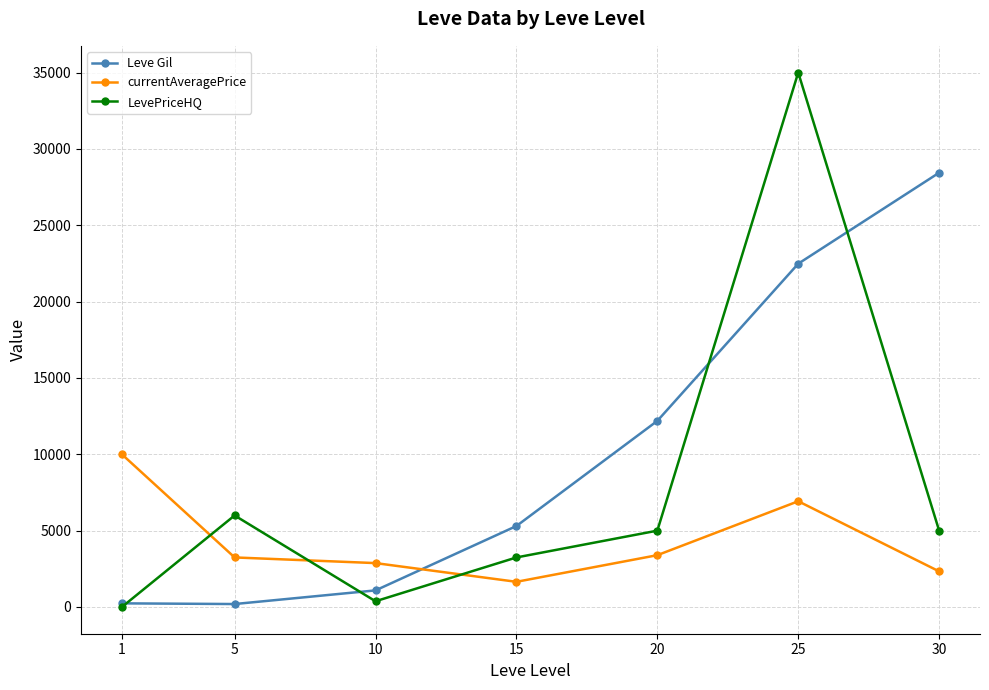

At which label is currentAveragePrice closest to 5824?

25